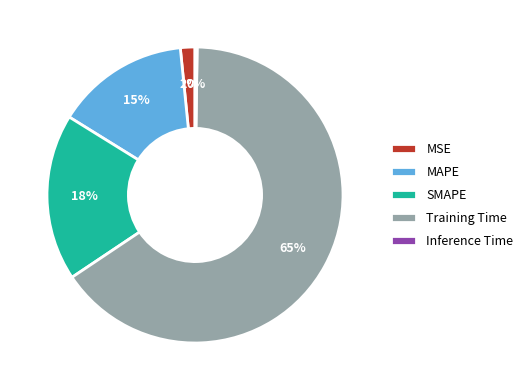

Between MAPE and SMAPE, which is larger?

SMAPE